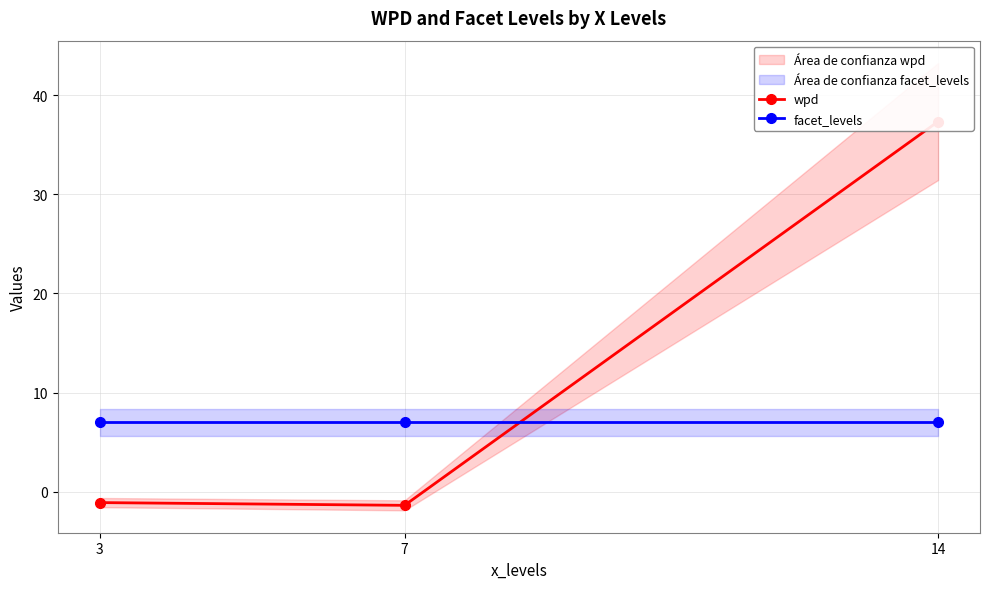

What is the average value of the facet_levels series?

7.0